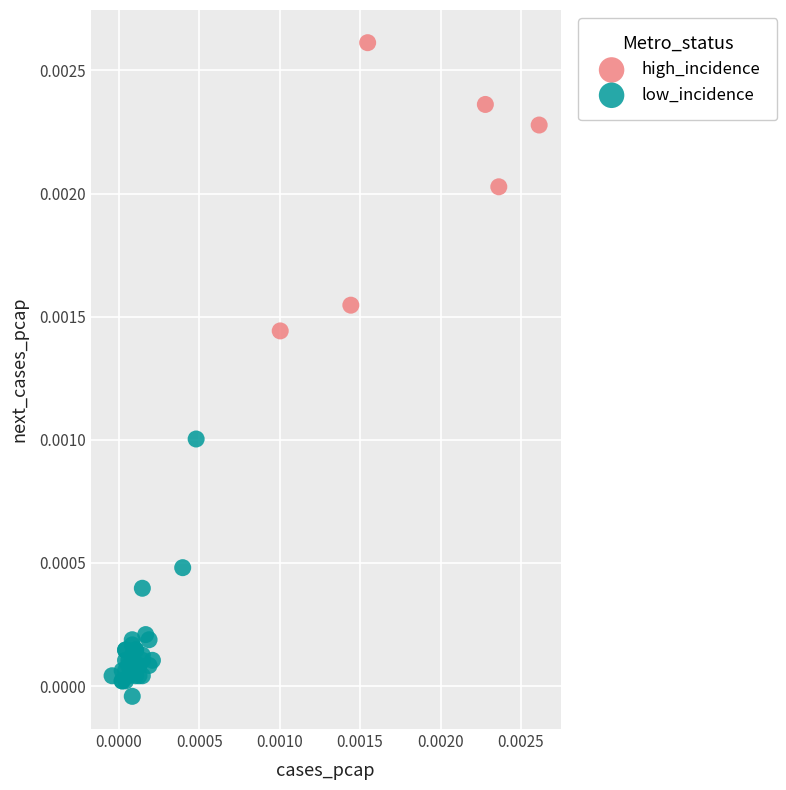

Which series contains the highest Y value?

high_incidence